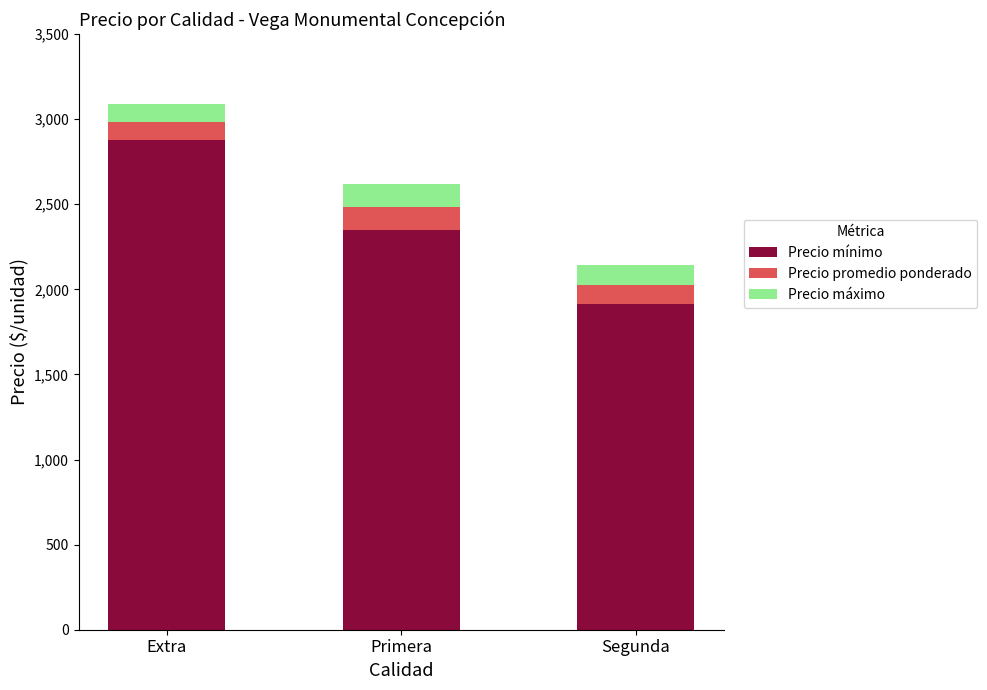

Rank the categories by Precio mínimo value from highest to lowest.

Extra, Primera, Segunda